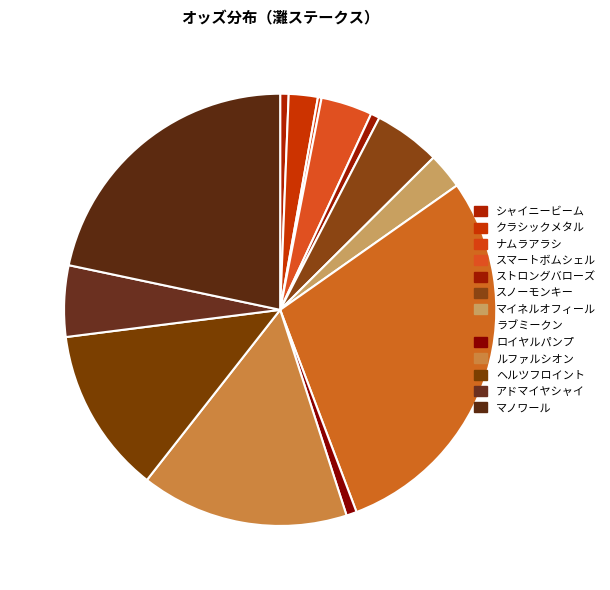

Between アドマイヤシャイ and ラブミークン, which is larger?

ラブミークン